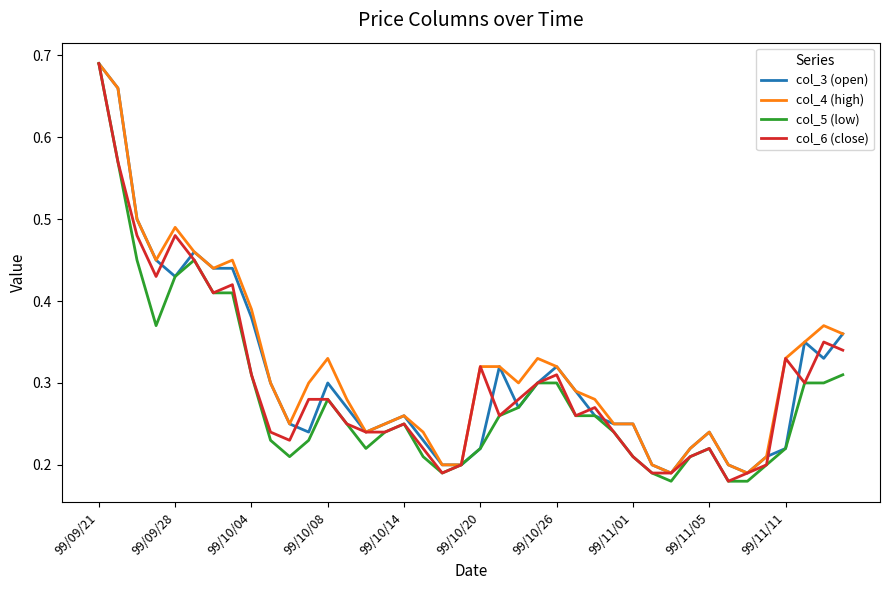

At which label does col_3 (open) reach its peak?

99/09/21